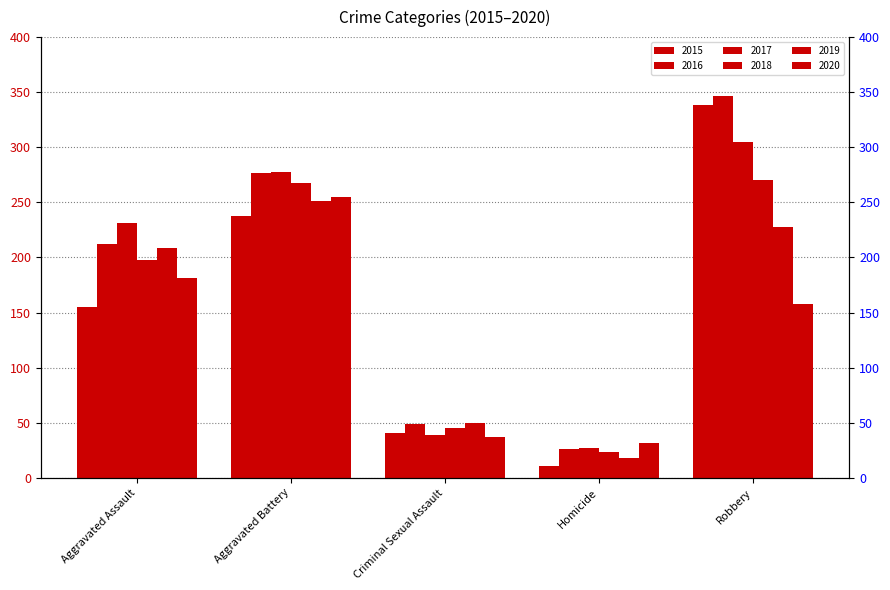

Which series changed the most between Aggravated Battery and Homicide?

2016